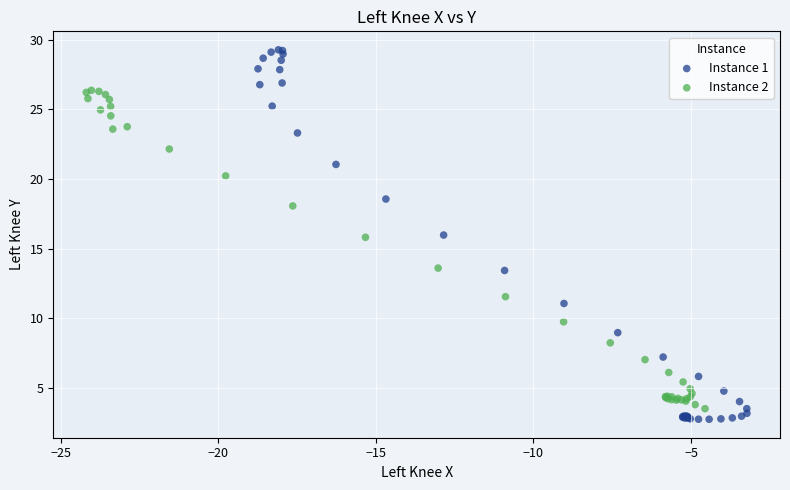

Which series has the largest Y range (max minus min)?

Instance 1